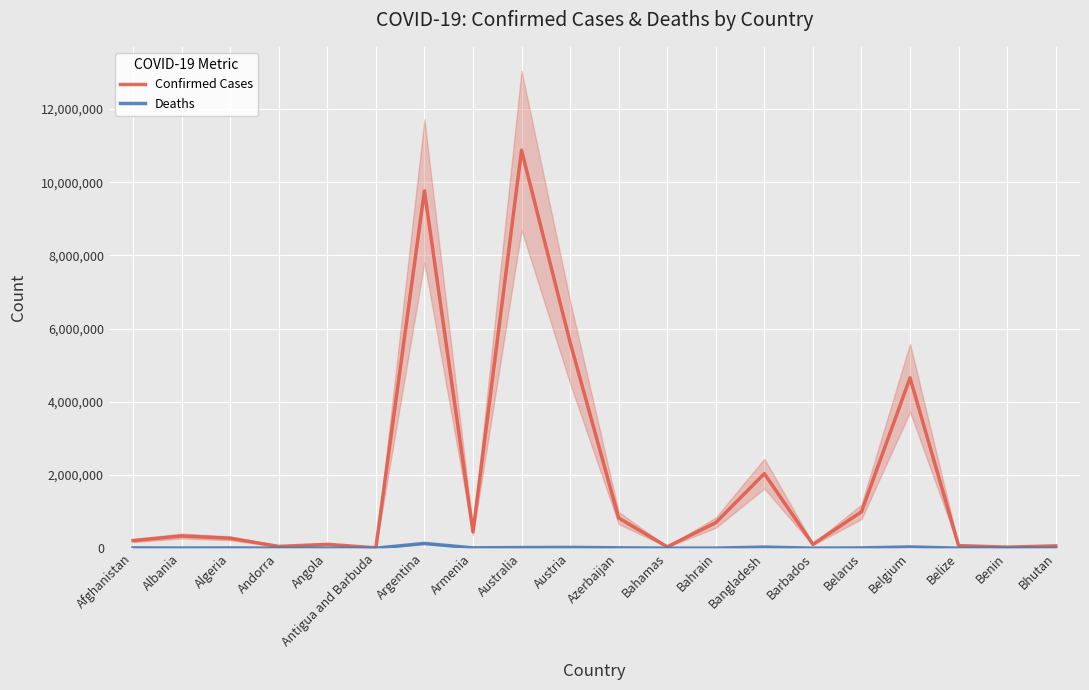

Is it true that Confirmed Cases equals 4654473 at Belgium?

True